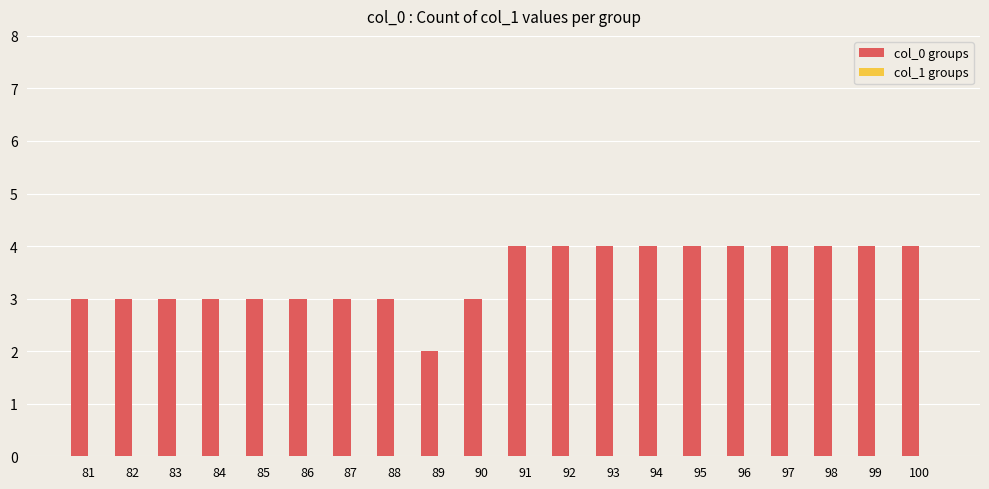

Which category has the lowest value across all series?

89